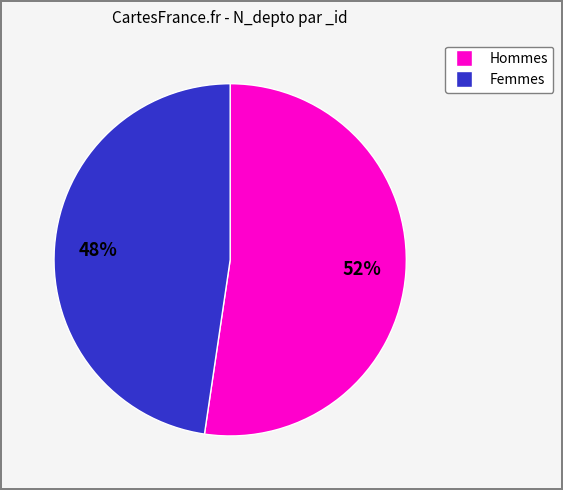

Is there any slice that represents more than half of the pie?

Yes